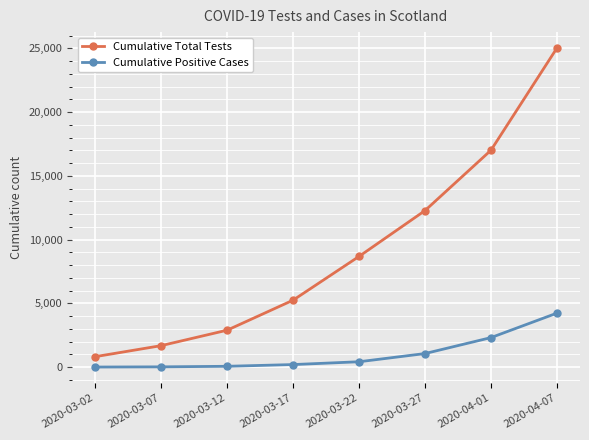

At which label does Cumulative Total Tests reach its minimum?

2020-03-02